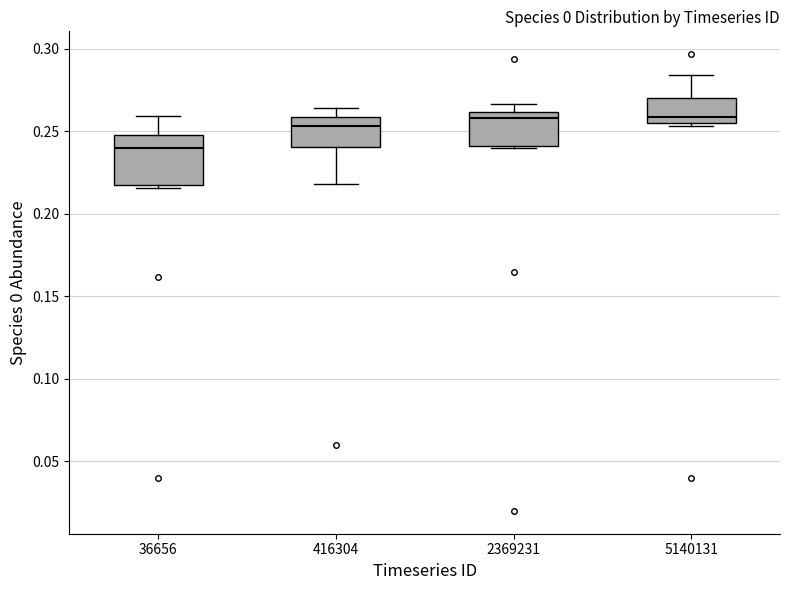

Reading left to right, transcribe this box plot: for each box, give where its median line is, the range the box spans, and where its two whiskers end, as read against the y-axis. The values are not printed on the chart, so give them approximately, as read against the axis.

36656: median 0.240, box 0.220 to 0.250, whiskers 0.215 to 0.260
416304: median 0.255, box 0.240 to 0.260, whiskers 0.220 to 0.265
2369231: median 0.260 (just below the box's upper edge), box 0.240 to 0.260, whiskers 0.240 to 0.265
5140131: median 0.260, box 0.255 to 0.270, whiskers 0.255 to 0.285